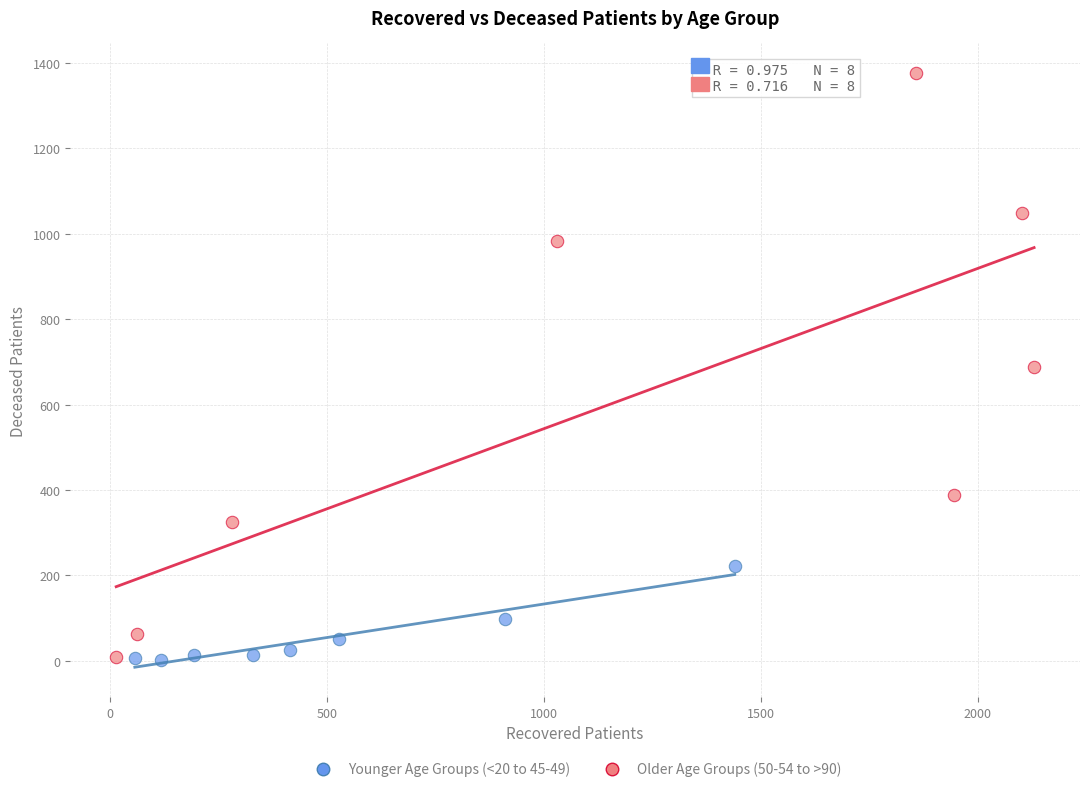

What are all the series names shown in the legend?

Younger Age Groups (<20 to 45-49), Older Age Groups (50-54 to >90)